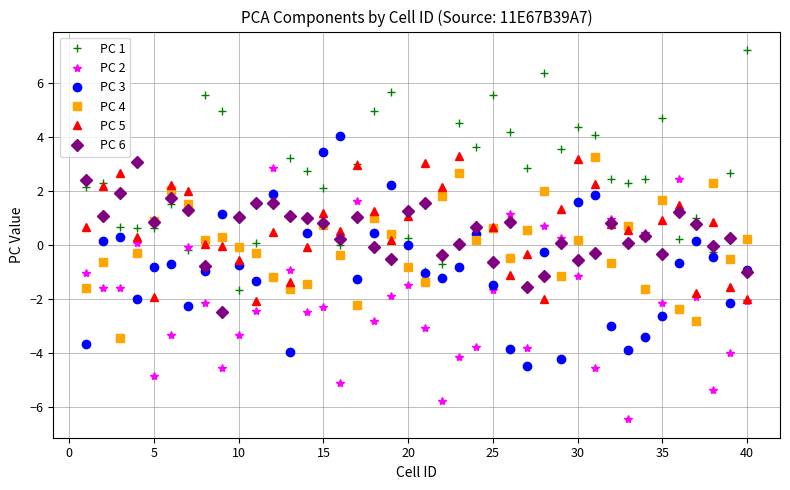

What is the value of the PC 3 point at the 39th from the left?

-2.1